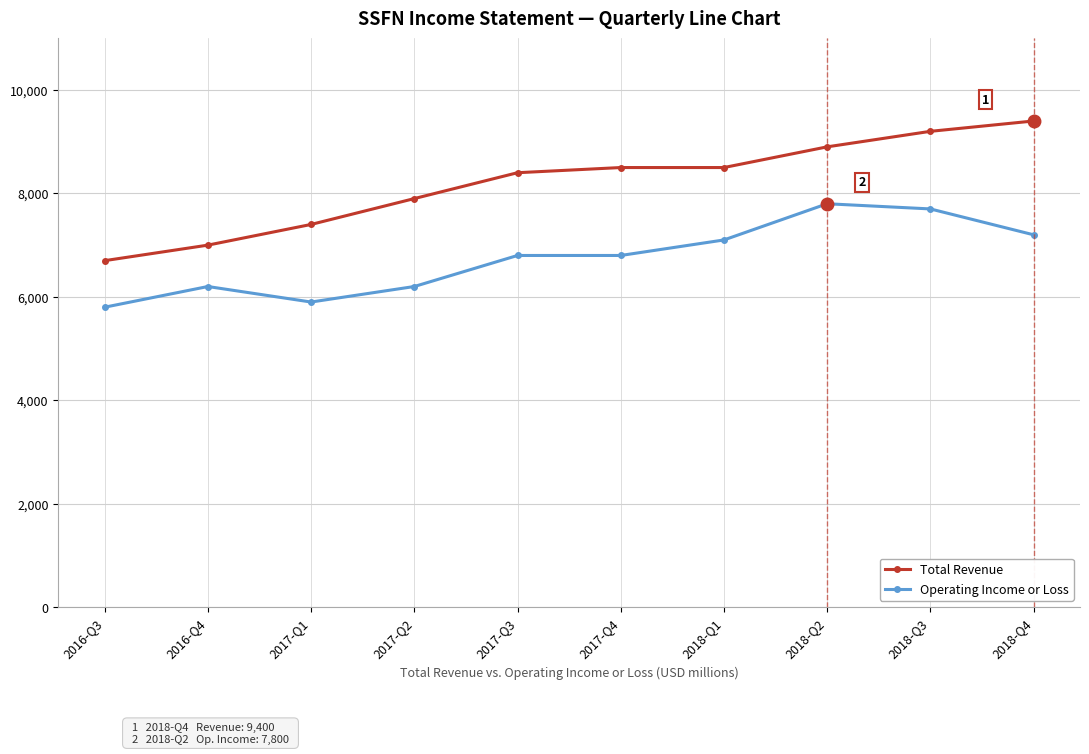

What are all the series names shown in the legend?

Total Revenue, Operating Income or Loss